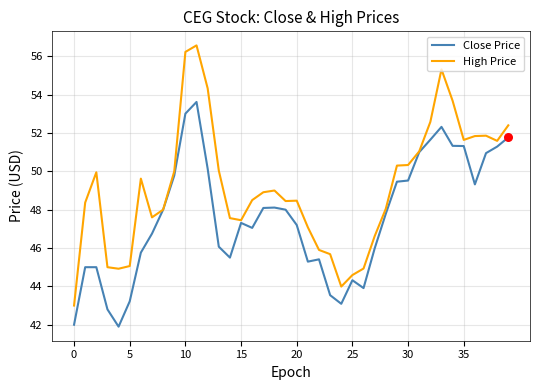

Which series has the largest range (max minus min)?

High Price